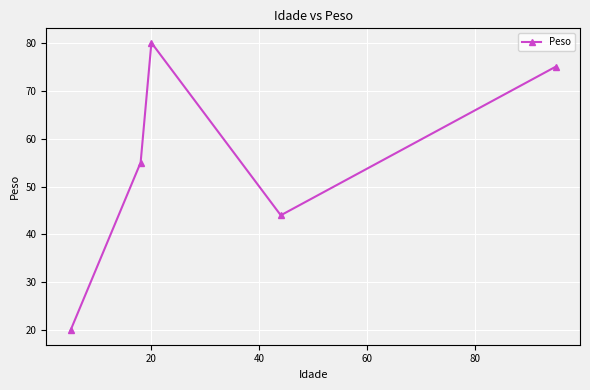

What is the value of the 4th point from the left?

44